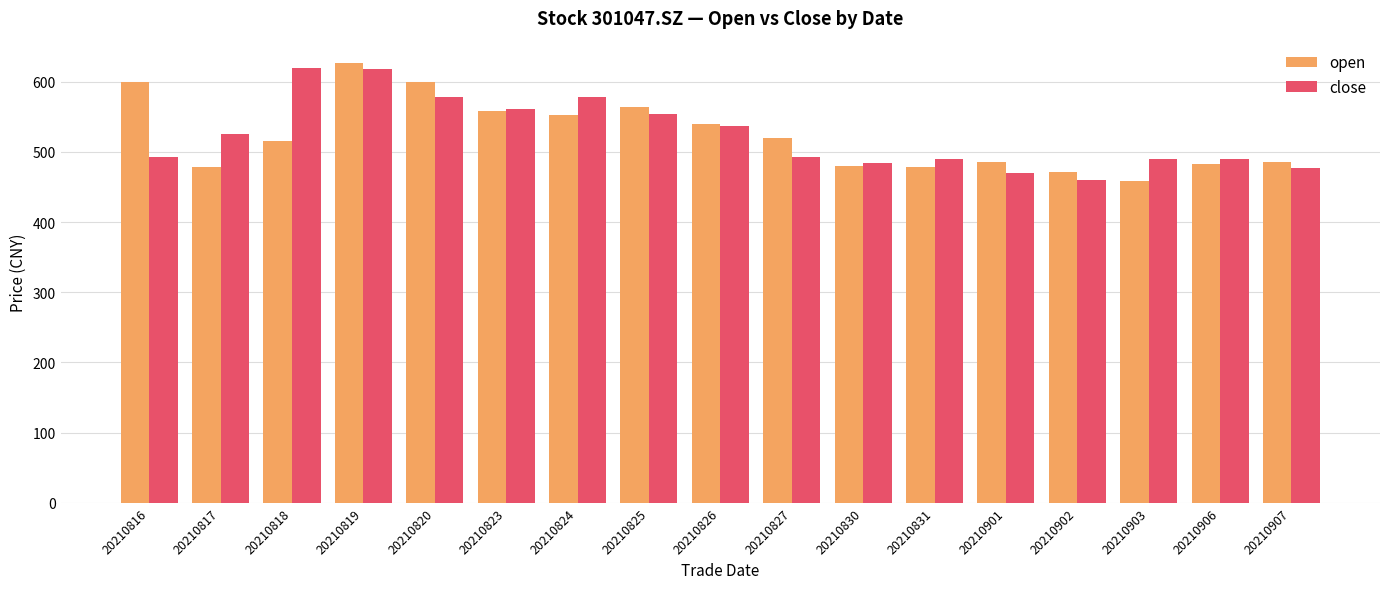

What is the difference between the highest and lowest values at 20210901?

15.5